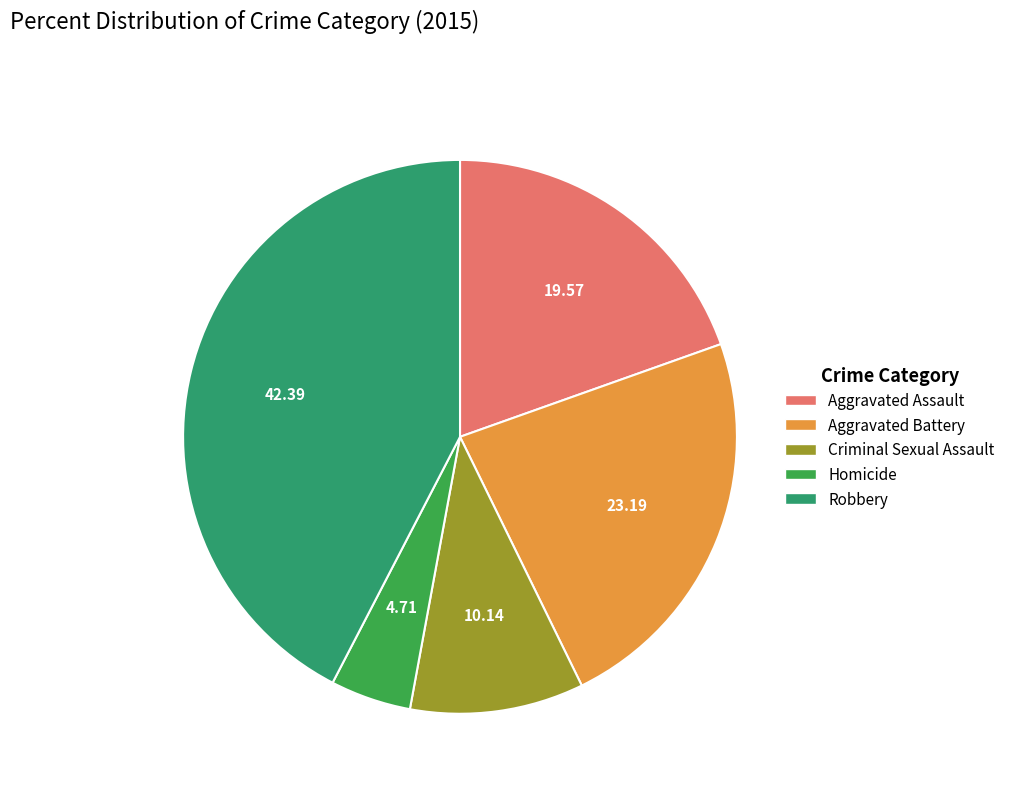

Is Aggravated Battery the majority of the pie?

No